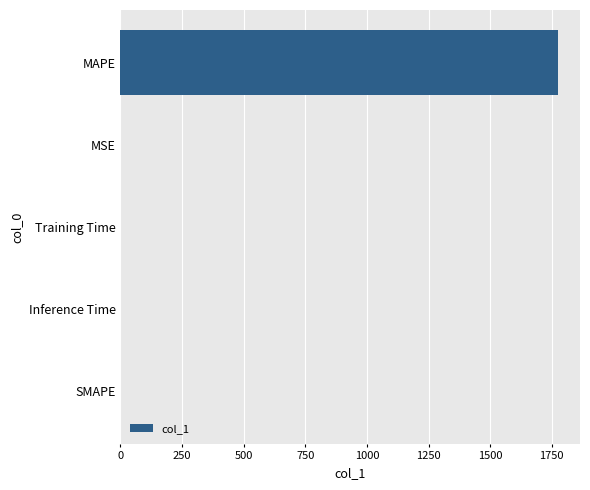

True or false: the data shows 403.1 at MAPE.

False